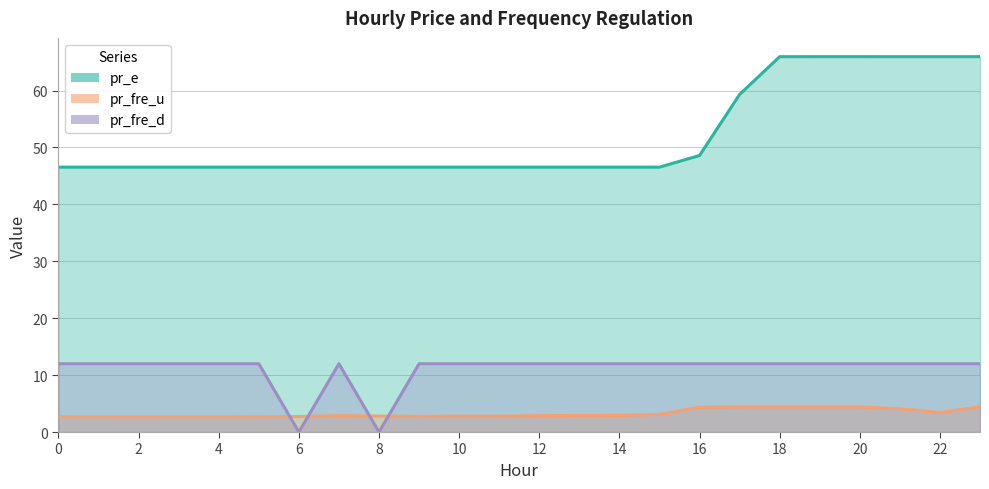

True or false: pr_fre_u has more than 1 points higher than both neighbors.

False